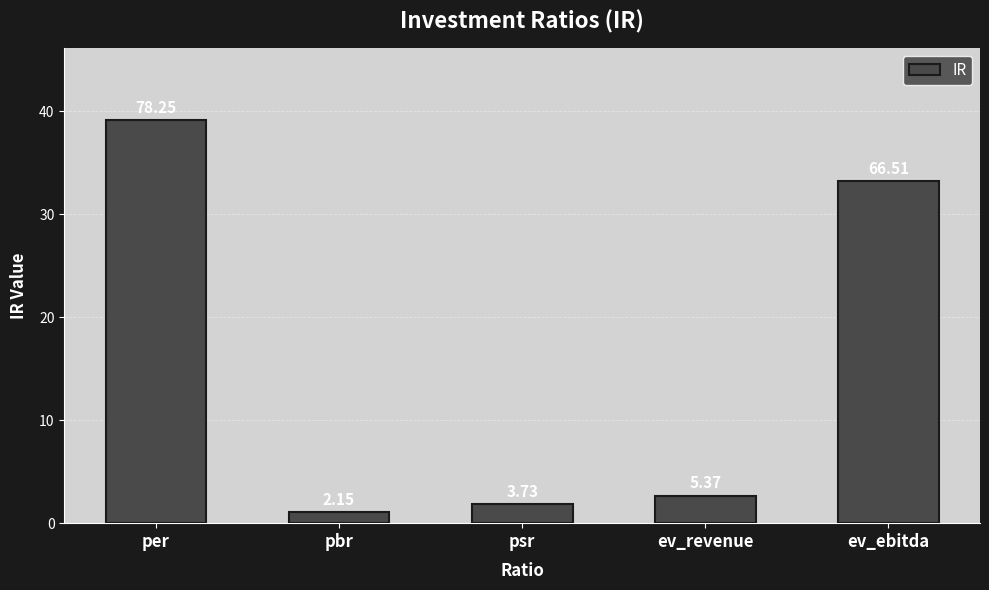

Rank the categories by value from highest to lowest.

per, ev_ebitda, ev_revenue, psr, pbr